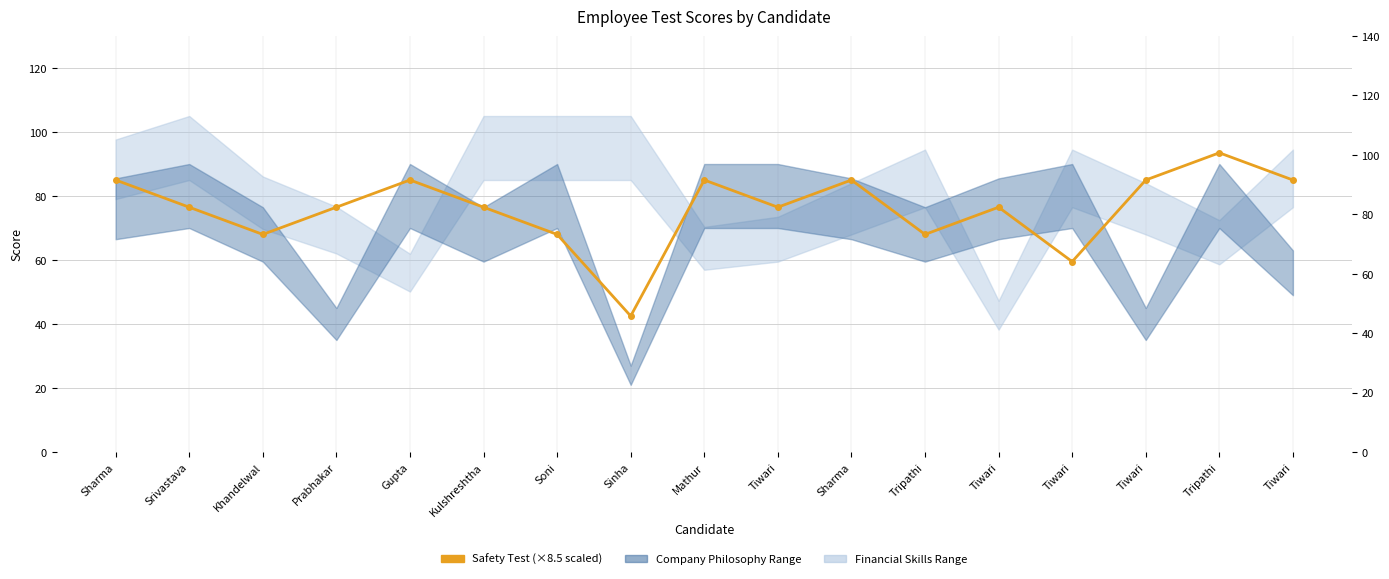

Which category has the lowest value across all series?

Sinha